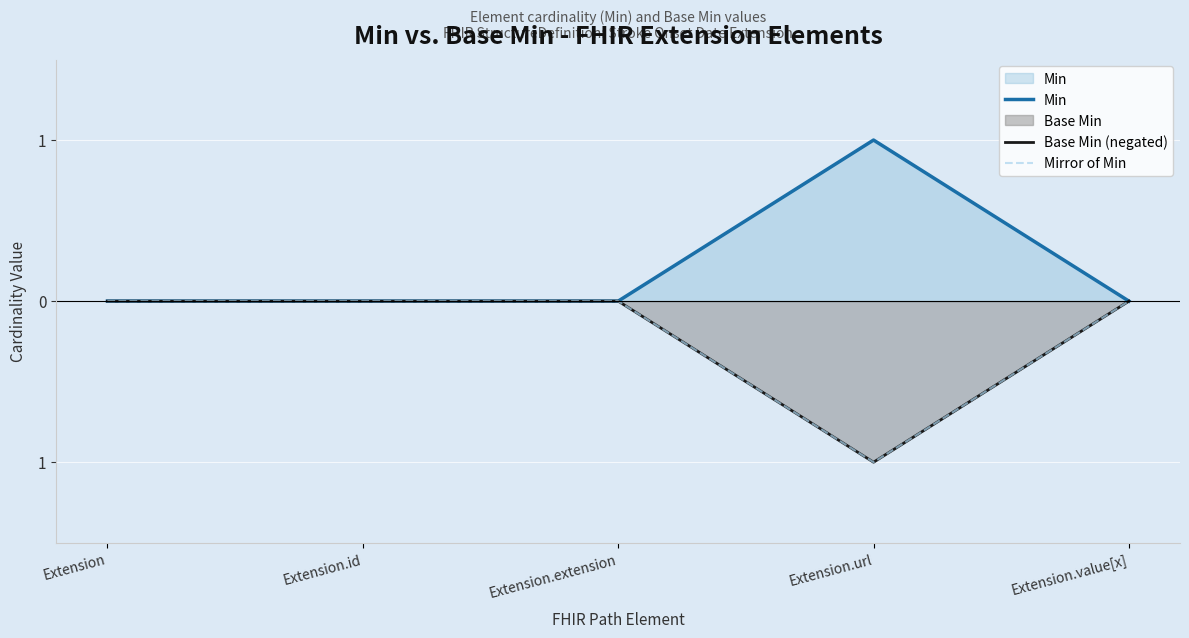

What position from the right is Extension.url?

2